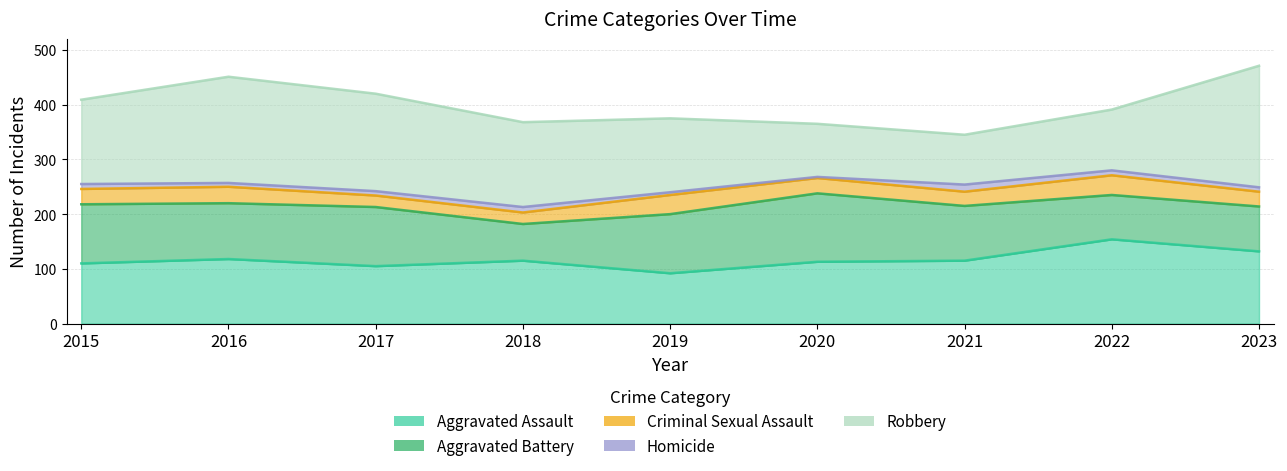

What is the value of the Aggravated Battery point at the 2nd from the left?

102